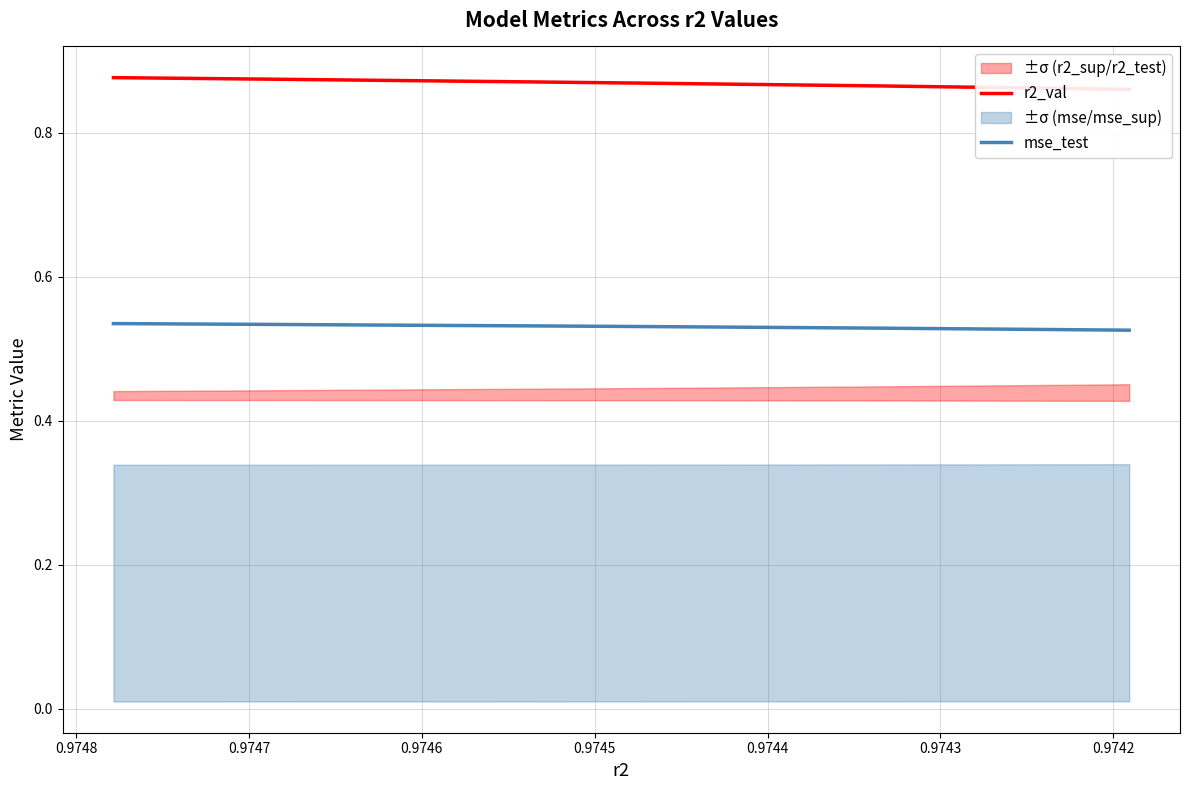

What is the difference between the highest and lowest values at 0.9745?

0.3